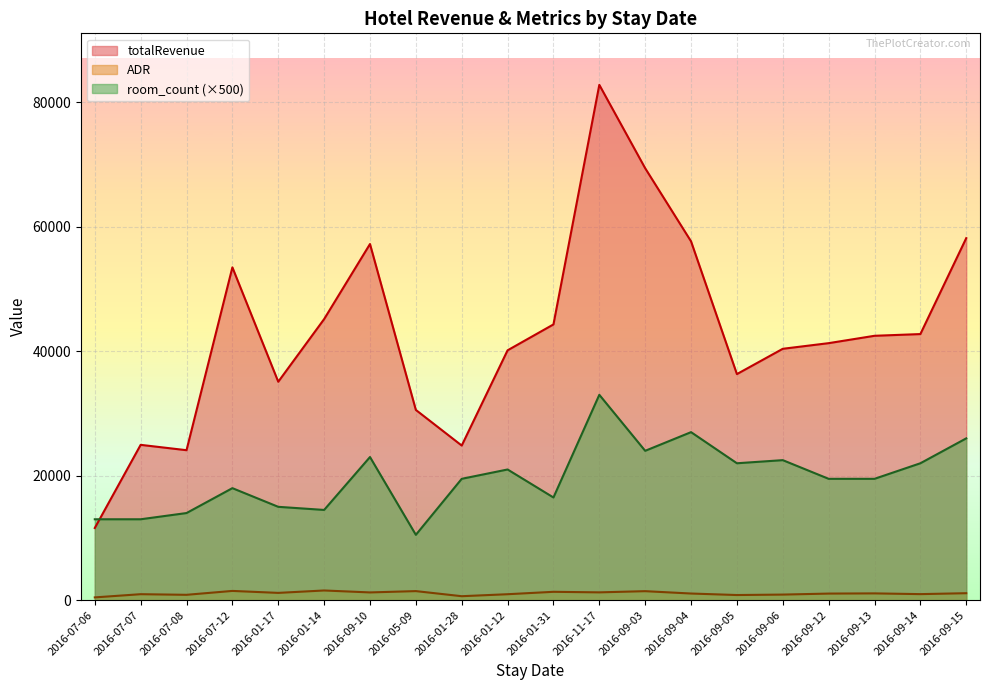

Which series changed the most between 2016-01-31 and 2016-09-12?

totalRevenue